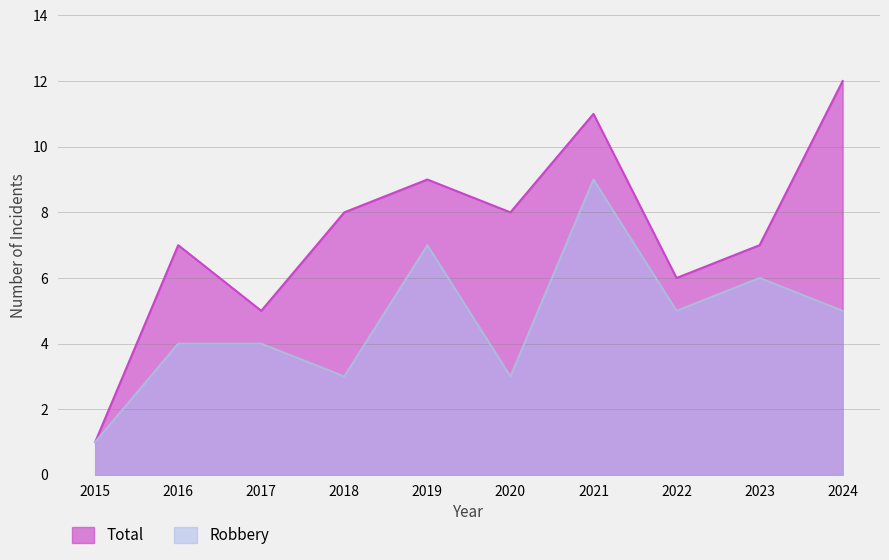

What is the approximate value of Robbery at 2022?

5